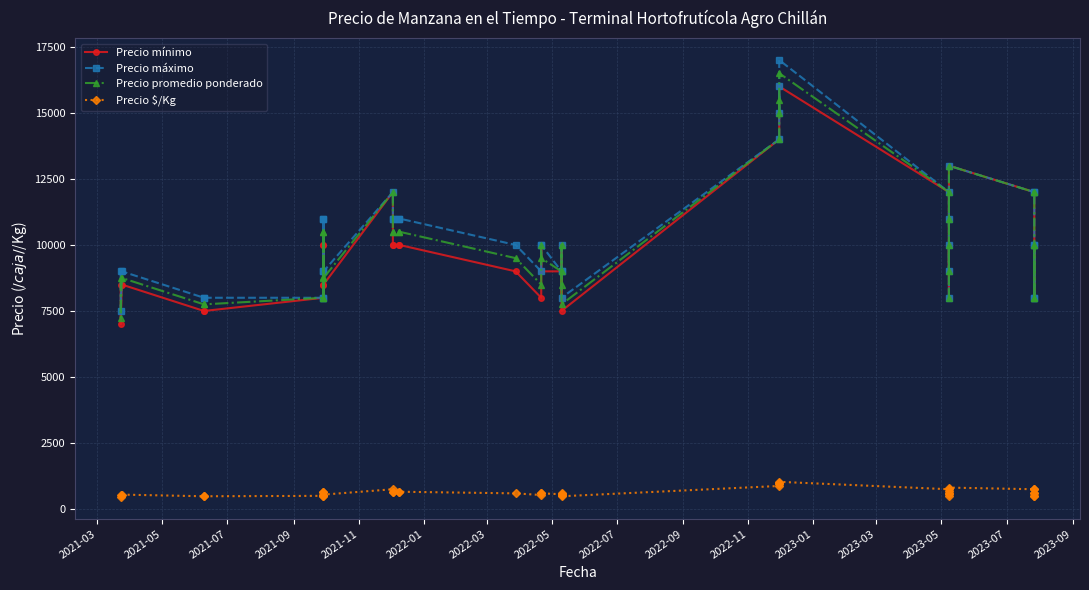

In Precio mínimo, how many points are higher than both neighbors (excluding endpoints)?

9